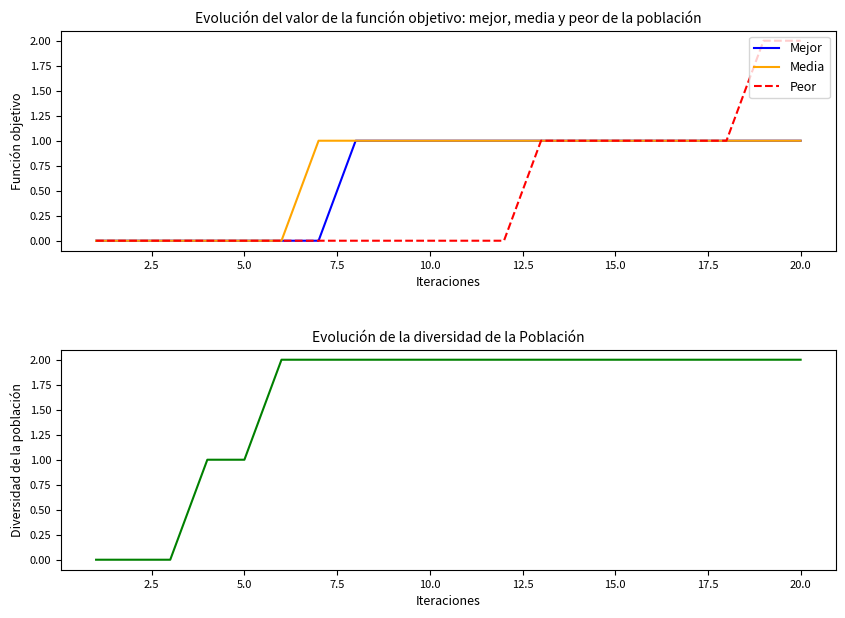

What position from the right is 20.0?

1